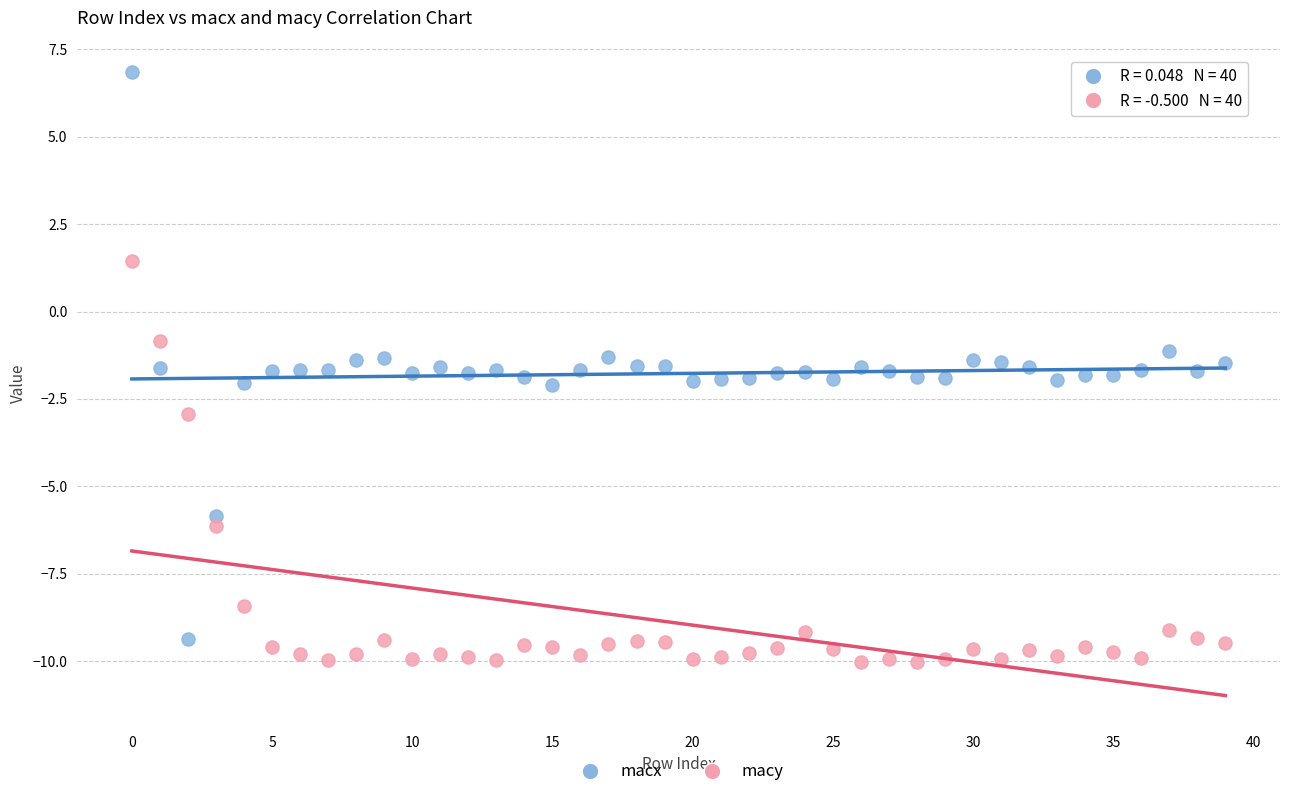

Across all data points, what is the range of Y values (max minus min)?

16.9